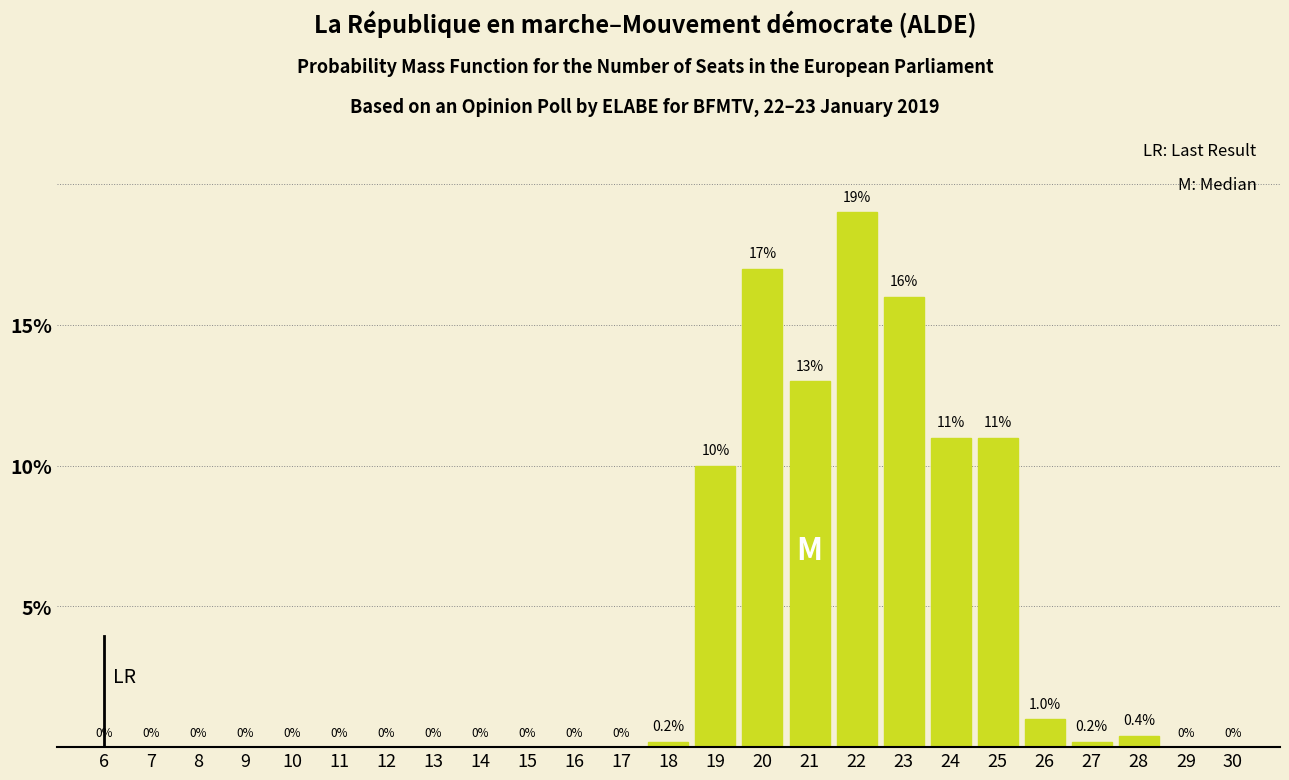

Reading left to right, list all the values displayed in this chart.

6=0.0	7=0.0	8=0.0	9=0.0	10=0.0	11=0.0	12=0.0	13=0.0	14=0.0	15=0.0	16=0.0	17=0.0	18=0.2	19=10.0	20=17.0	21=13.0	22=19.0	23=16.0	24=11.0	25=11.0	26=1.0	27=0.2	28=0.4	29=0.0	30=0.0